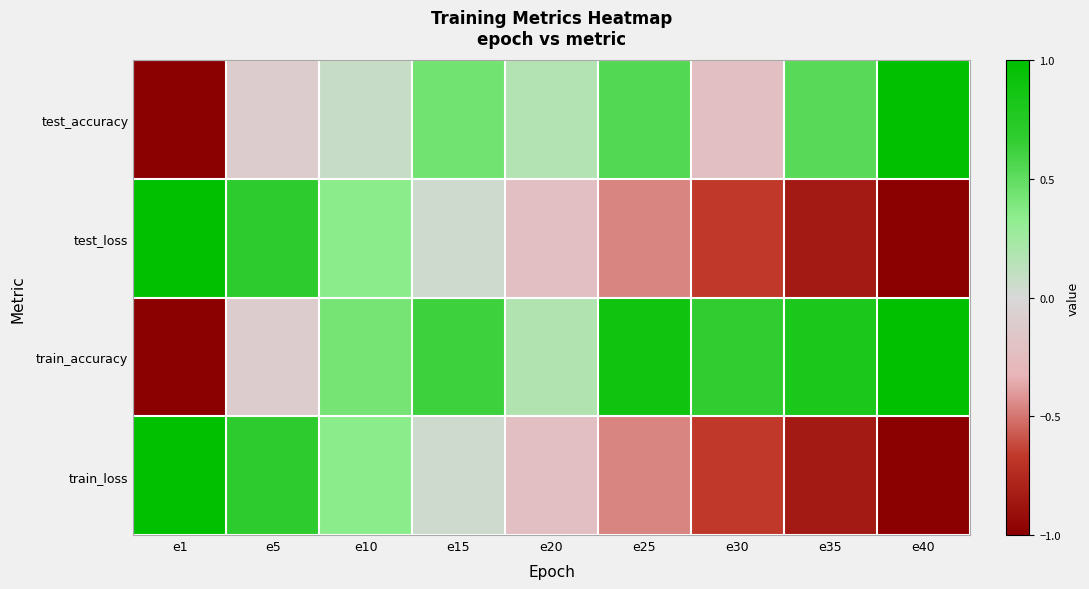

At e40, list the series in order from largest to smallest.

test_accuracy, train_accuracy, test_loss, train_loss